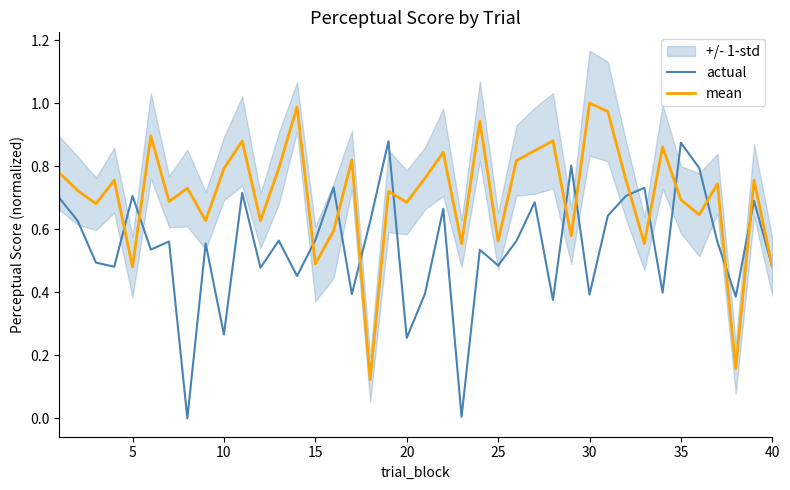

True or false: mean has more than 0 interior local peaks.

True